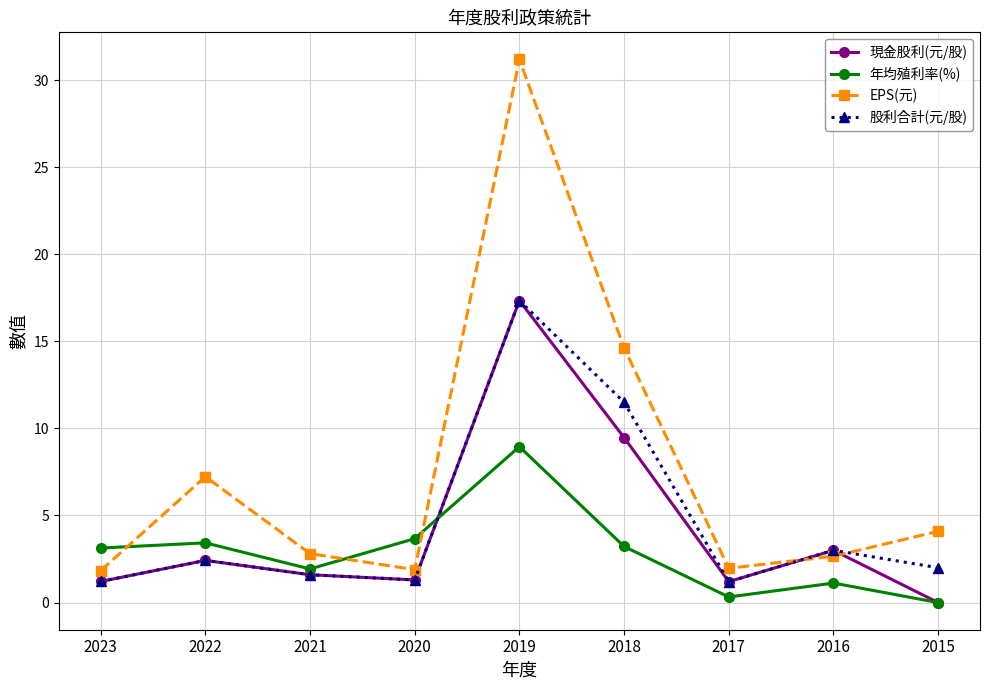

Where is EPS(元) nearest to the value 16?

2018